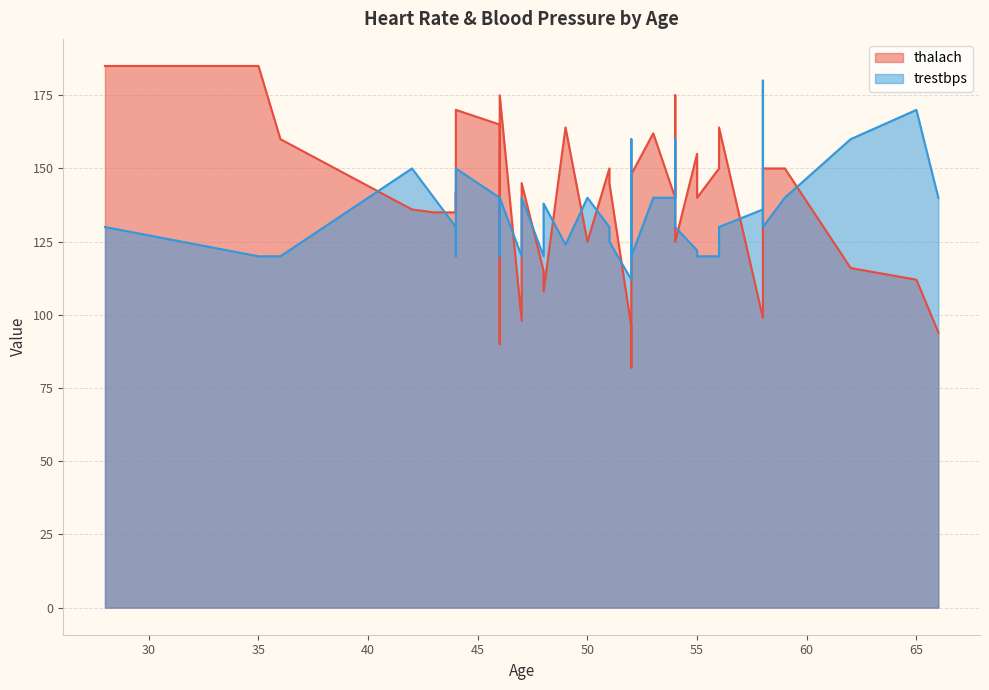

Rank the categories by trestbps value from highest to lowest.

58, 65, 62, 52, 54, 42, 44, 46, 59, 66, 53, 43, 50, 47, 54, 46, 48, 58, 44, 58, 51, 54, 46, 44, 28, 56, 47, 51, 49, 55, 48, 56, 35, 36, 47, 44, 46, 52, 55, 52